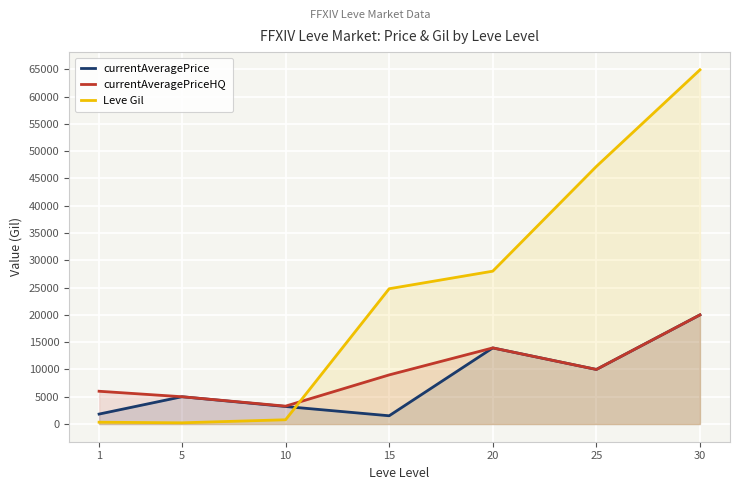

At which label does Leve Gil reach its peak?

30